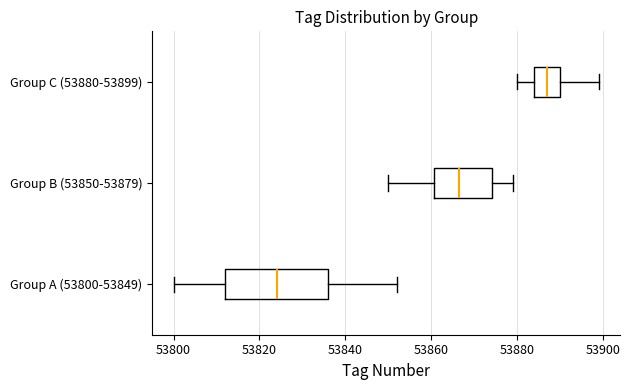

Reading bottom to top, transcribe this box plot: for each box, give where its median line is, the range the box spans, and where its two whiskers end, as read against the x-axis. The values are not printed on the chart, so give them approximately, as read against the axis.

Group A (53800-53849): median 53824, box 53812 to 53836, whiskers 53800 to 53852
Group B (53850-53879): median 53866, box 53860 to 53874, whiskers 53850 to 53880
Group C (53880-53899): median 53888, box 53884 to 53890, whiskers 53880 to 53900